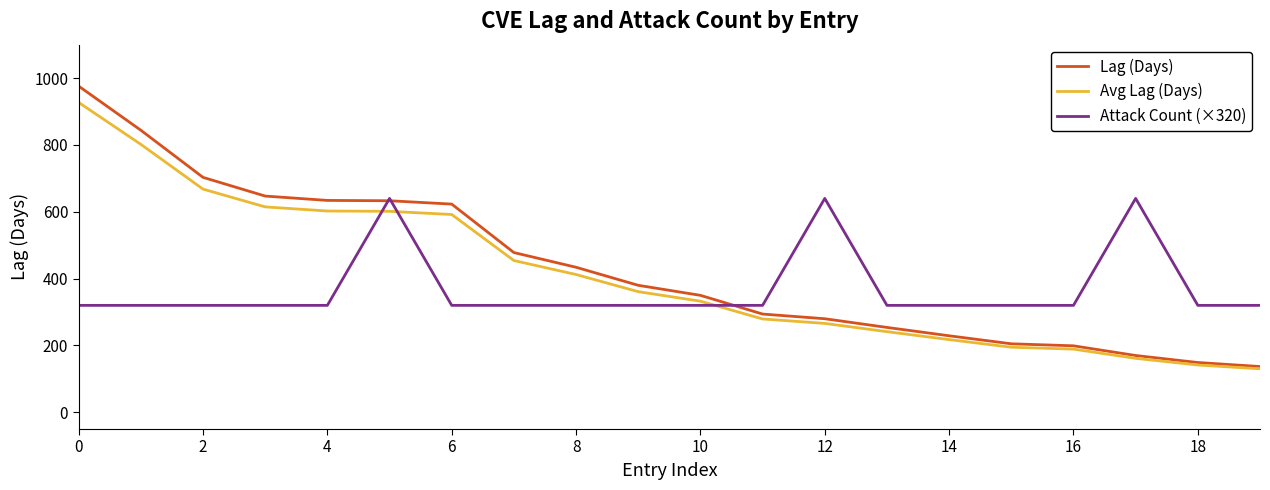

True or false: Lag (Days) and Attack Count (×320) intersect in this chart.

True